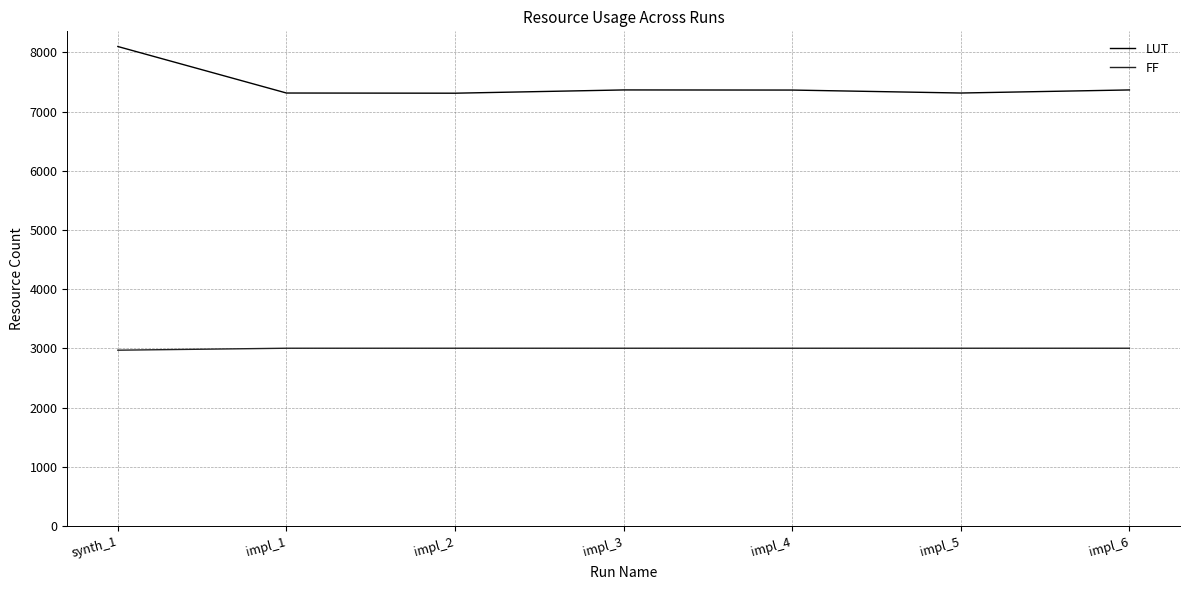

Read the FF value at impl_1, to the nearest 5.

3005